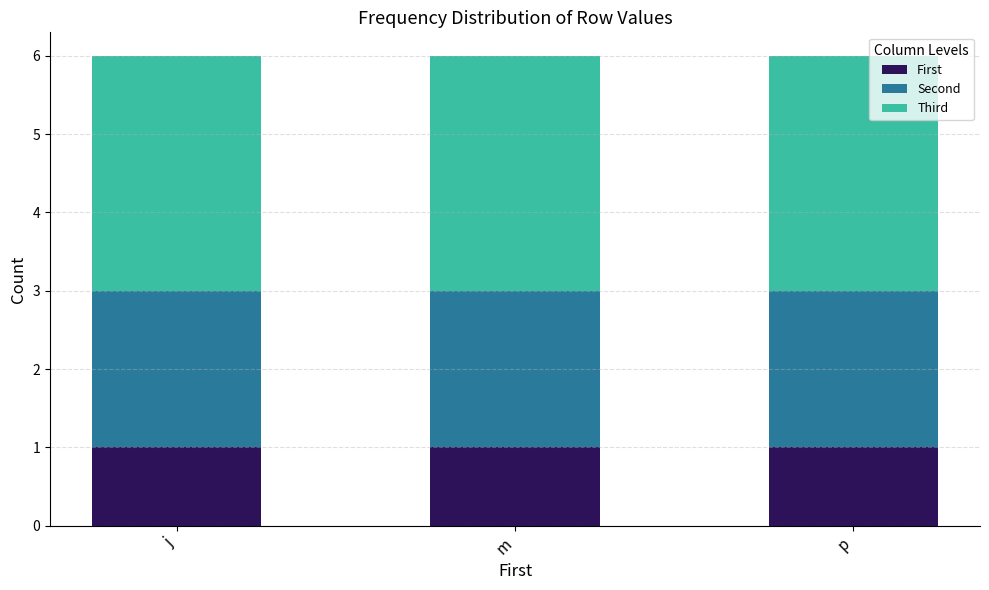

What is the total value across all series at j?

6